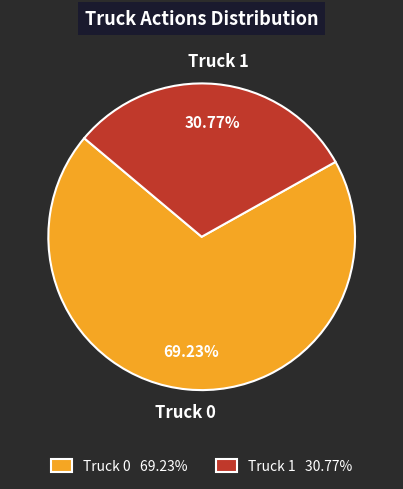

The Truck 0 slice represents 75% of the pie. True or false?

False